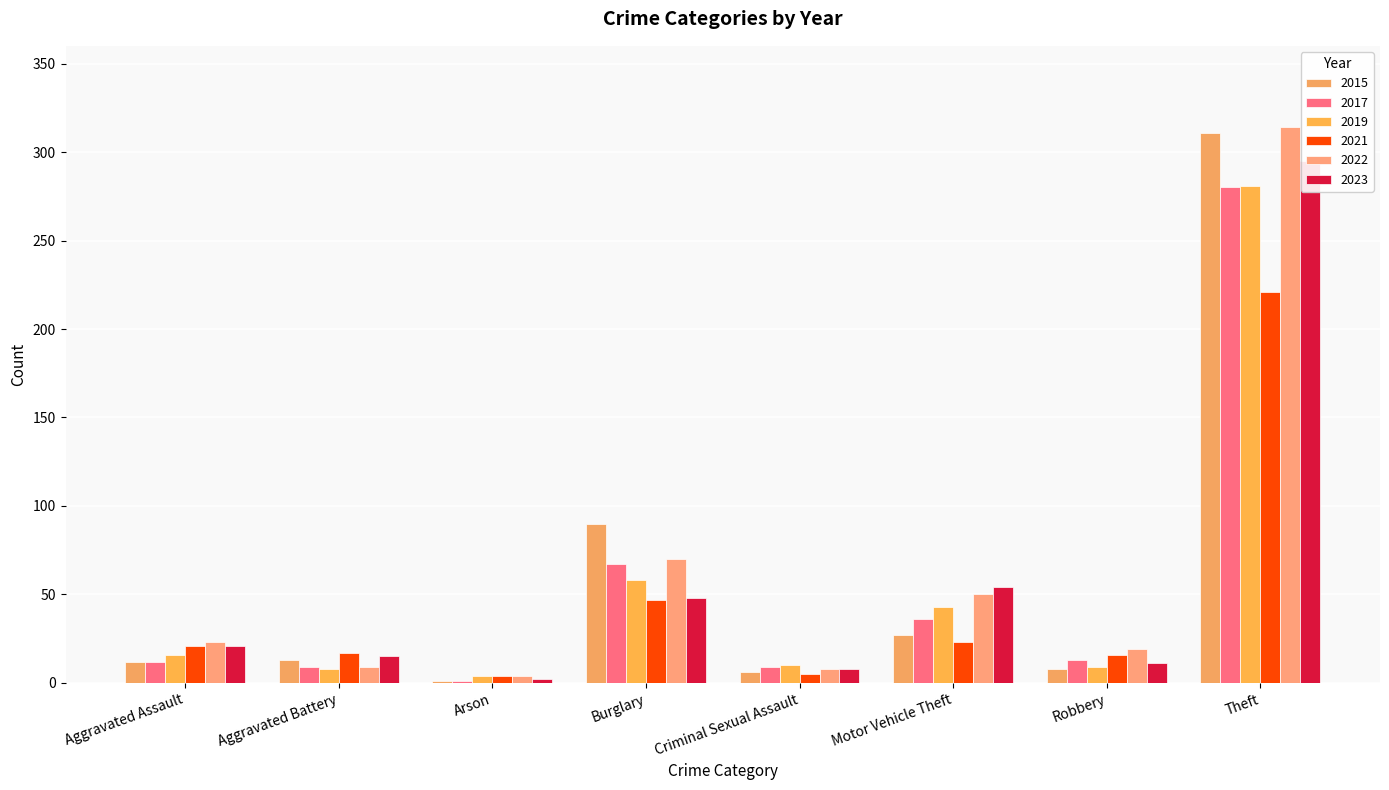

What is the minimum value shown in the chart?

1